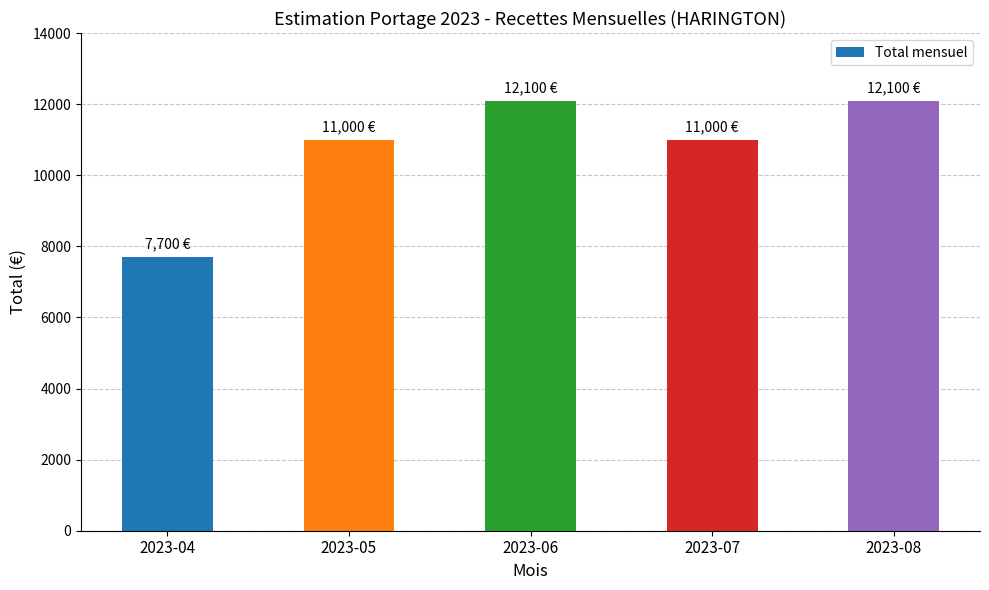

Are the bars horizontal?

No